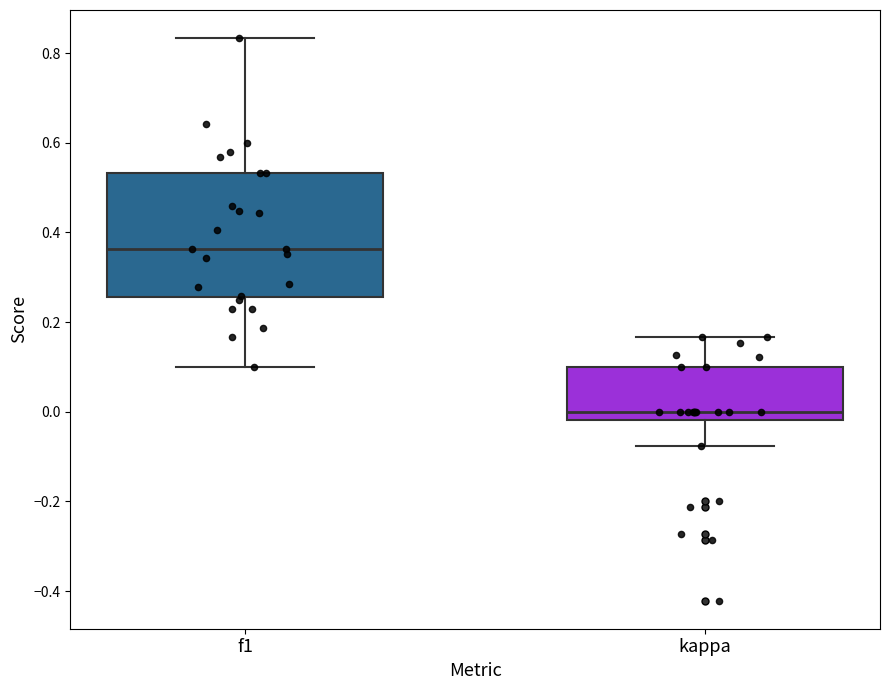

Comparing the boxes themselves (not the whiskers), which one is the tallest?

f1